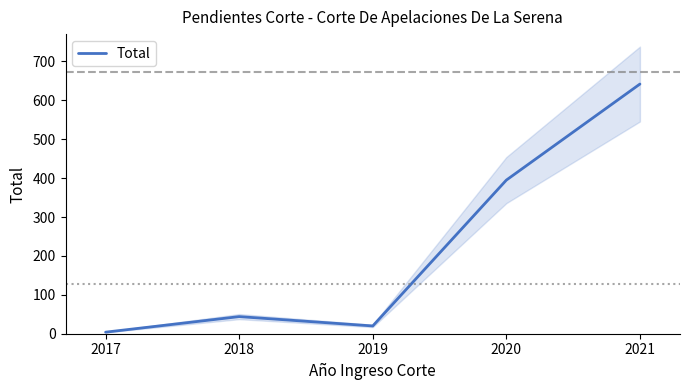

How many categories are shown in the chart?

5